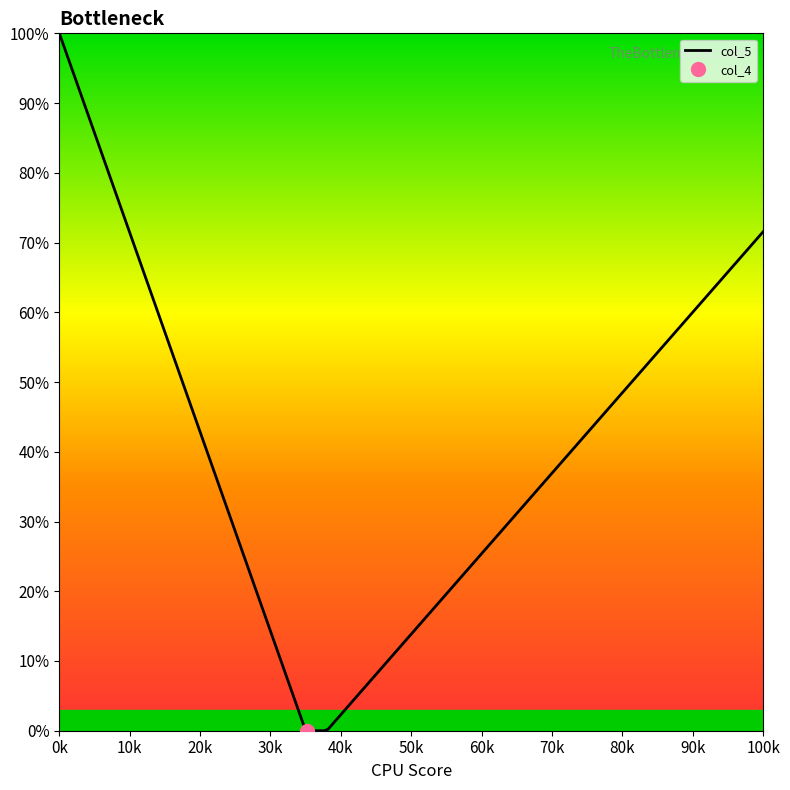

True or false: col_1 and col_5 cross at least once.

False